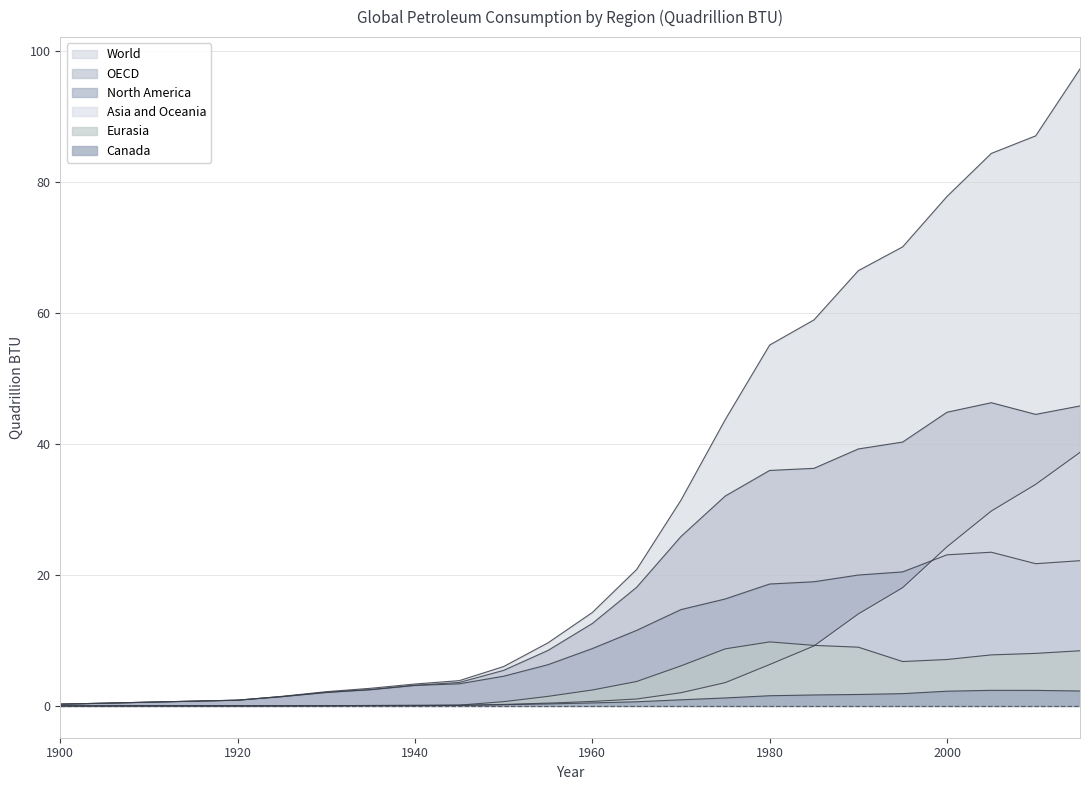

What is the sum of all Canada values?

20.0